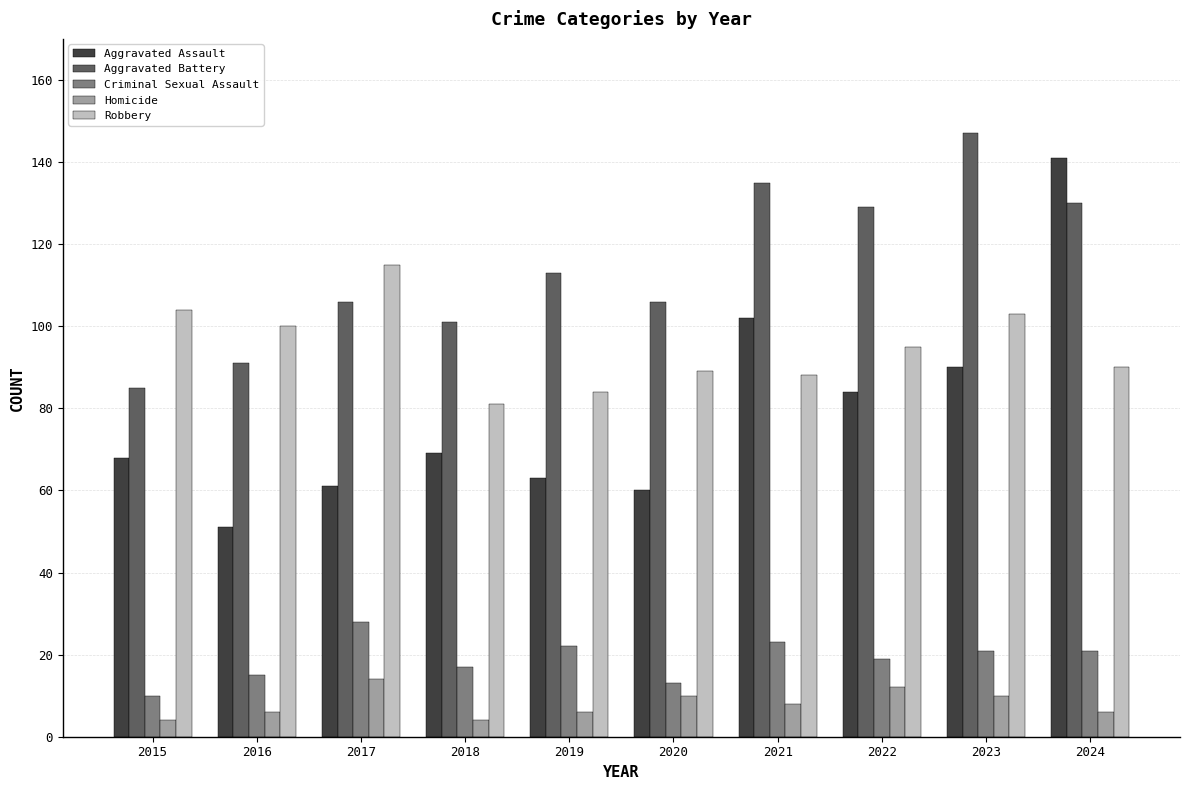

What is the minimum value for Criminal Sexual Assault?

10